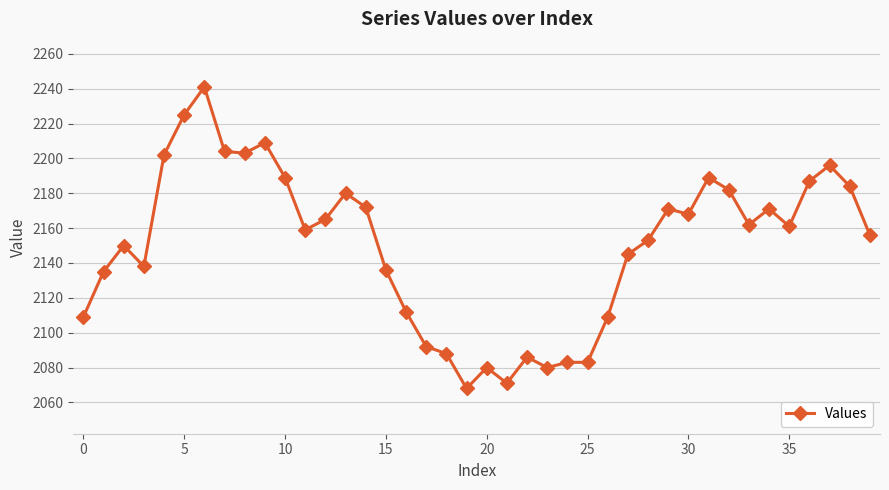

What is the value of the 34th point from the left?

2162